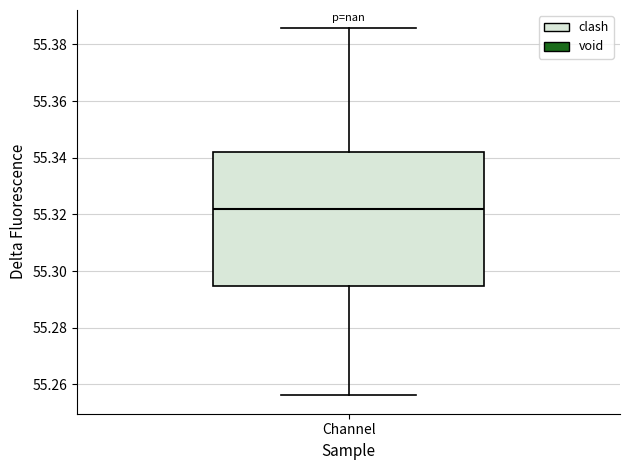

Transcribe this box plot: give where the median line is, the range the box spans, and where the two whiskers end, as read against the y-axis. The values are not printed on the chart, so give them approximately, as read against the axis.

median 55.322, box 55.294 to 55.342, whiskers 55.256 to 55.386